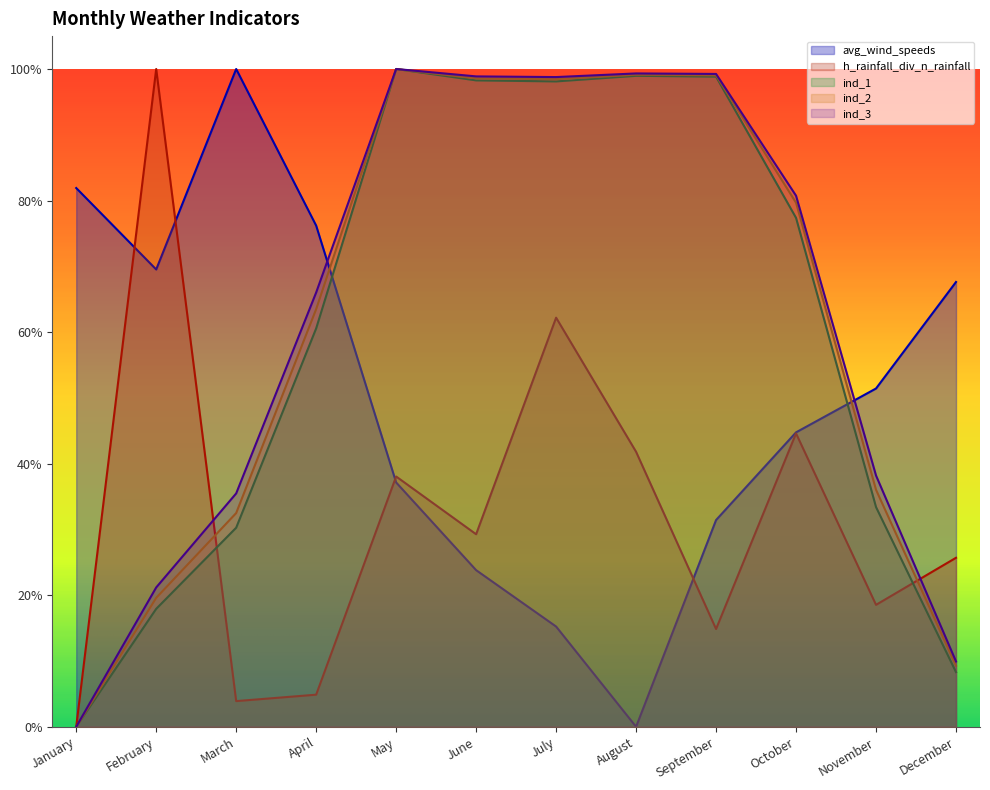

Is the value of ind_2 at June greater than the value of ind_3 at June?

No